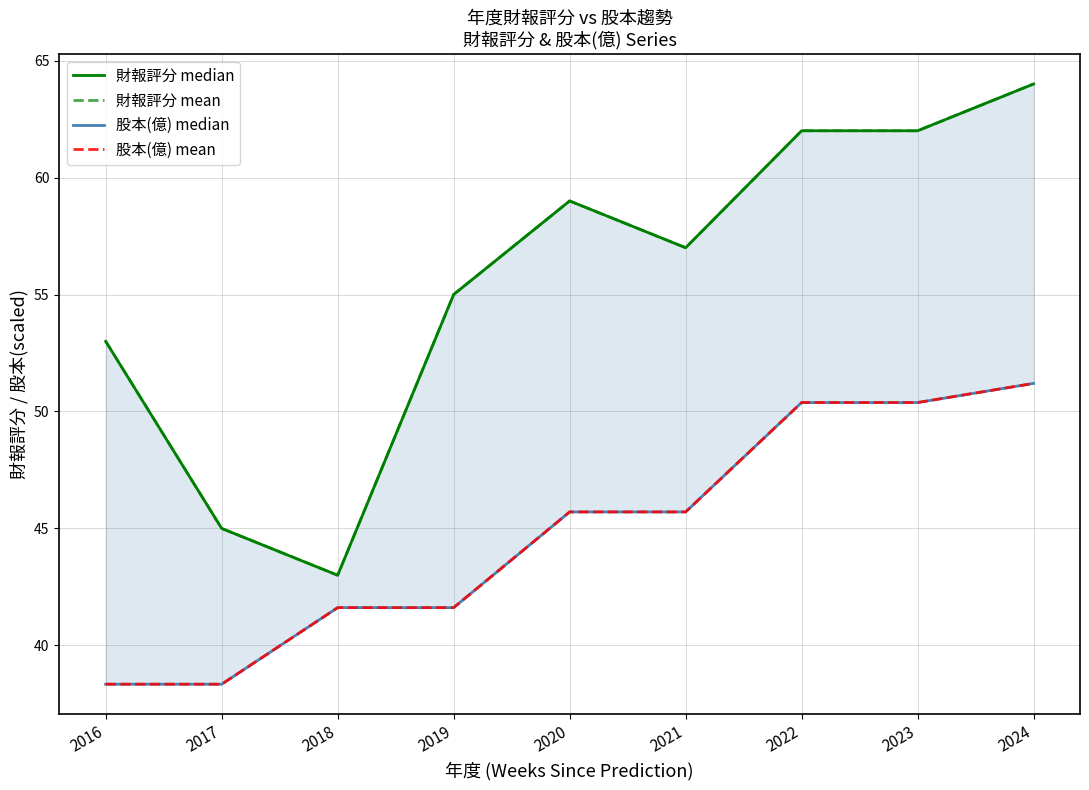

What is the total value across all series at 2016?

182.7